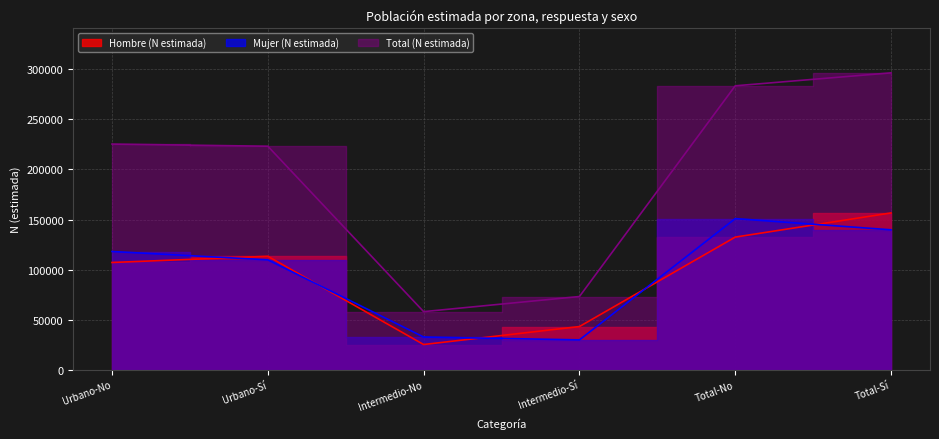

Which series ends up on top after the final intersection of Mujer (N estimada) and Hombre (N estimada)?

Hombre (N estimada)